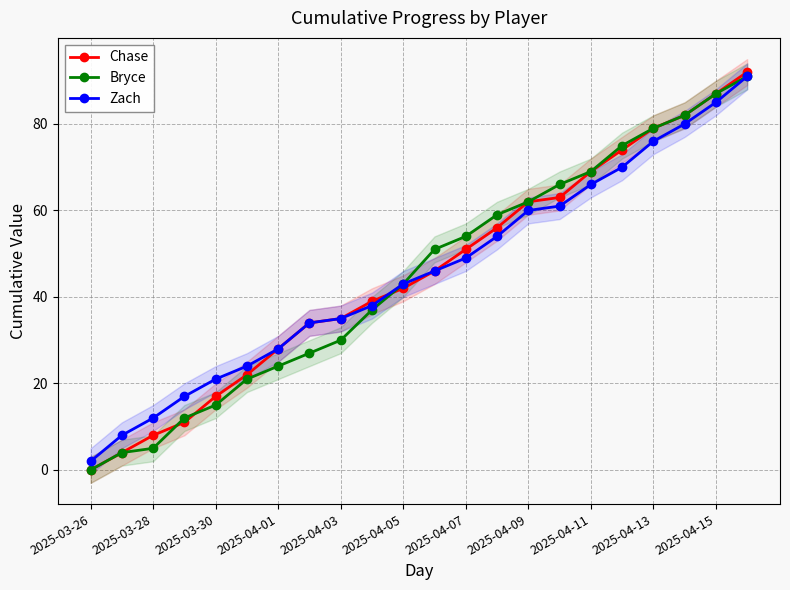

Does the chart have visible grid lines?

Yes